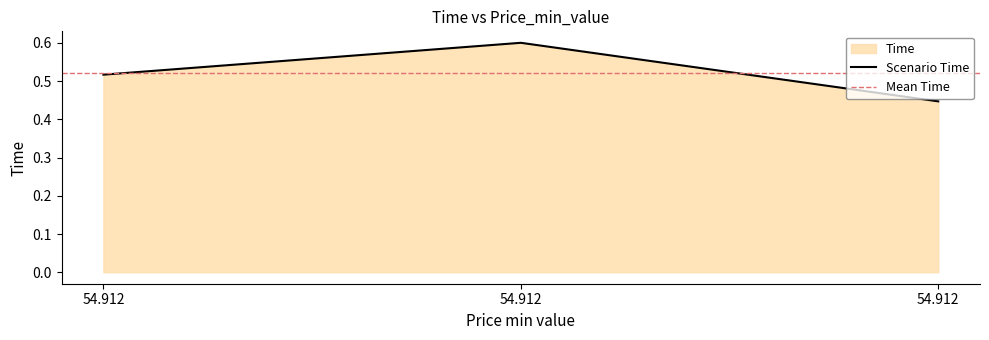

Does the chart display data point markers on the line(s)?

No